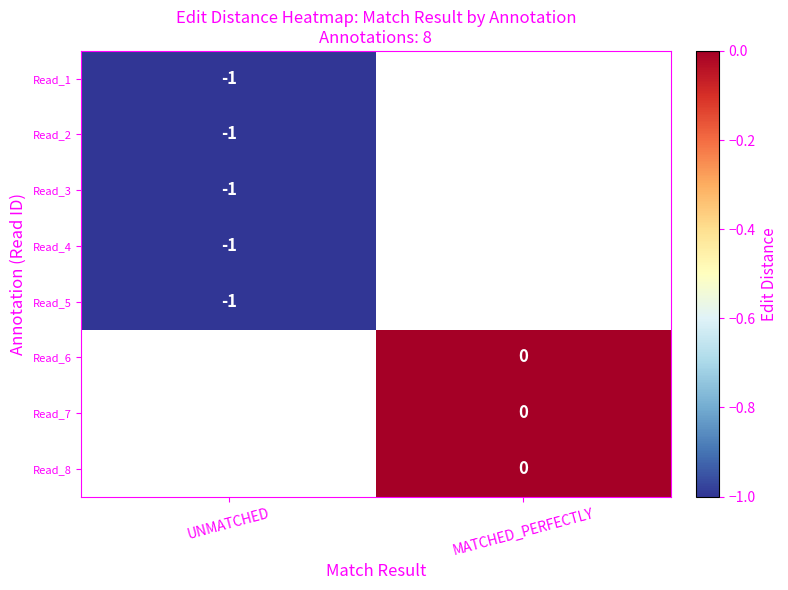

True or false: Read_2 has a value of 0 at UNMATCHED.

False